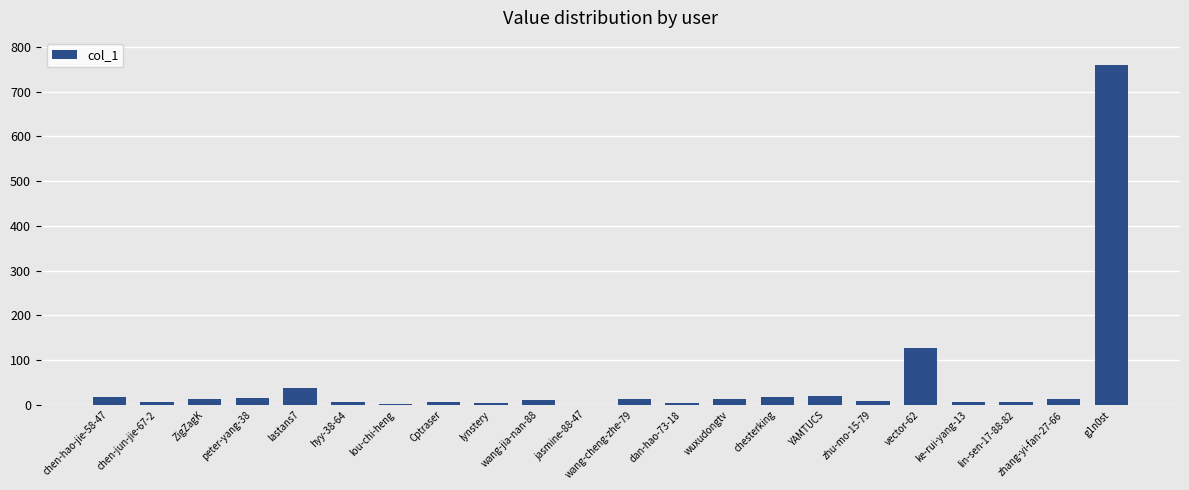

The chart shows a value of 17 at chesterking. True or false?

True